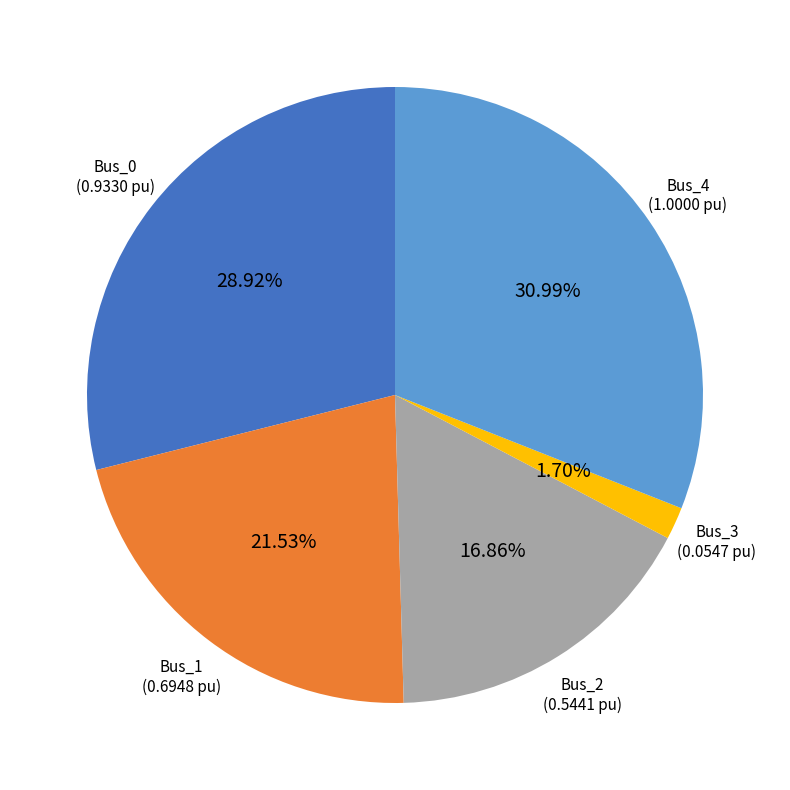

Does any single category account for the majority?

No